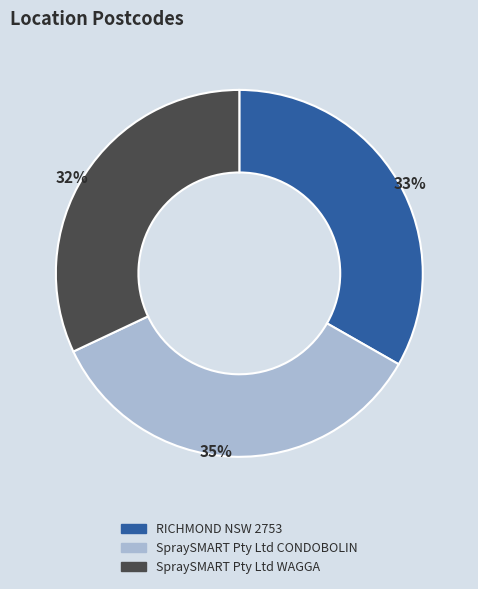

What percentage is the RICHMOND NSW 2753 slice, to the nearest percent?

33%